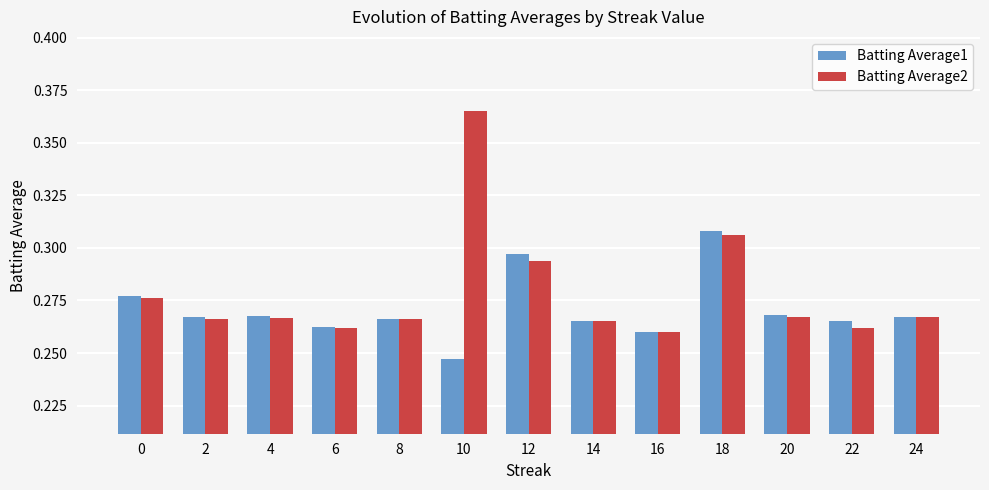

Which category has the highest value across all series?

10